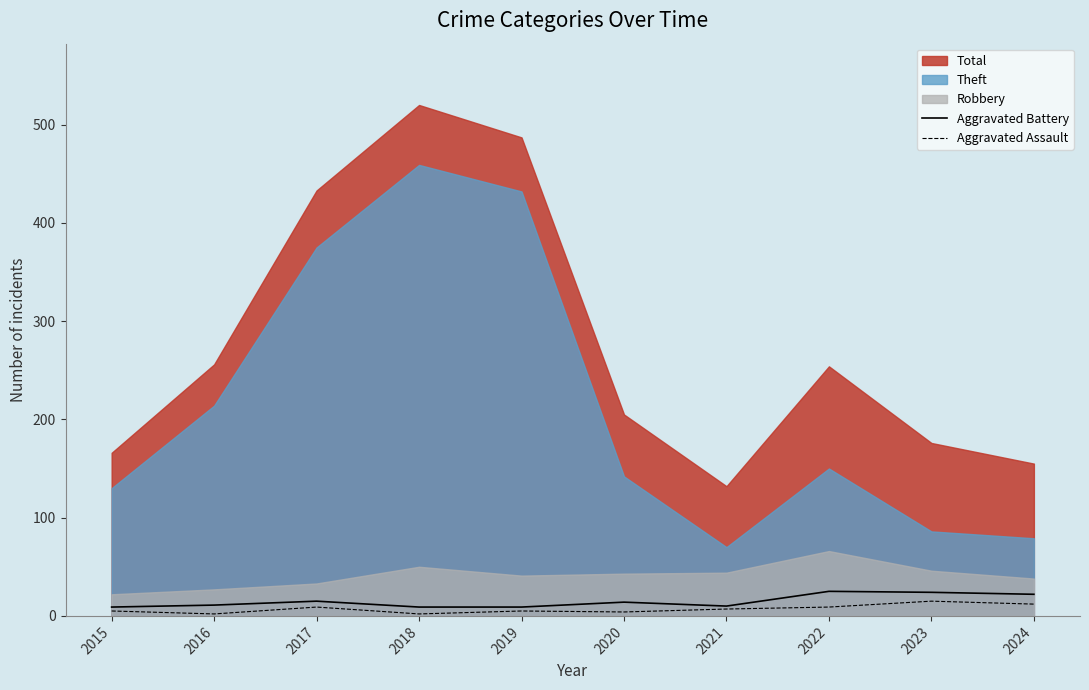

What is the minimum value shown in the chart?

2